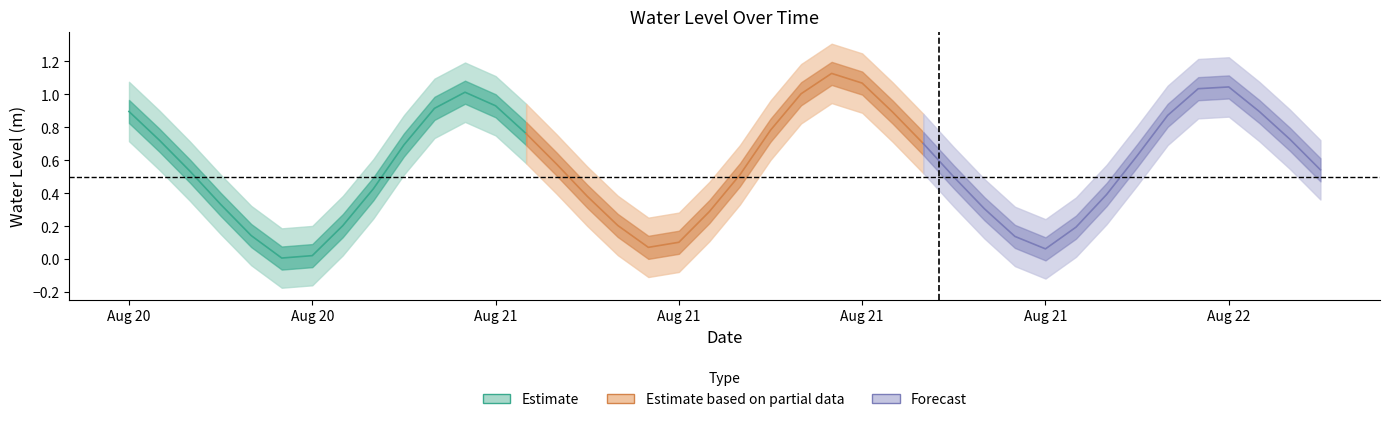

What is the label of the 38th point from the left?

2023-08-22 01:00